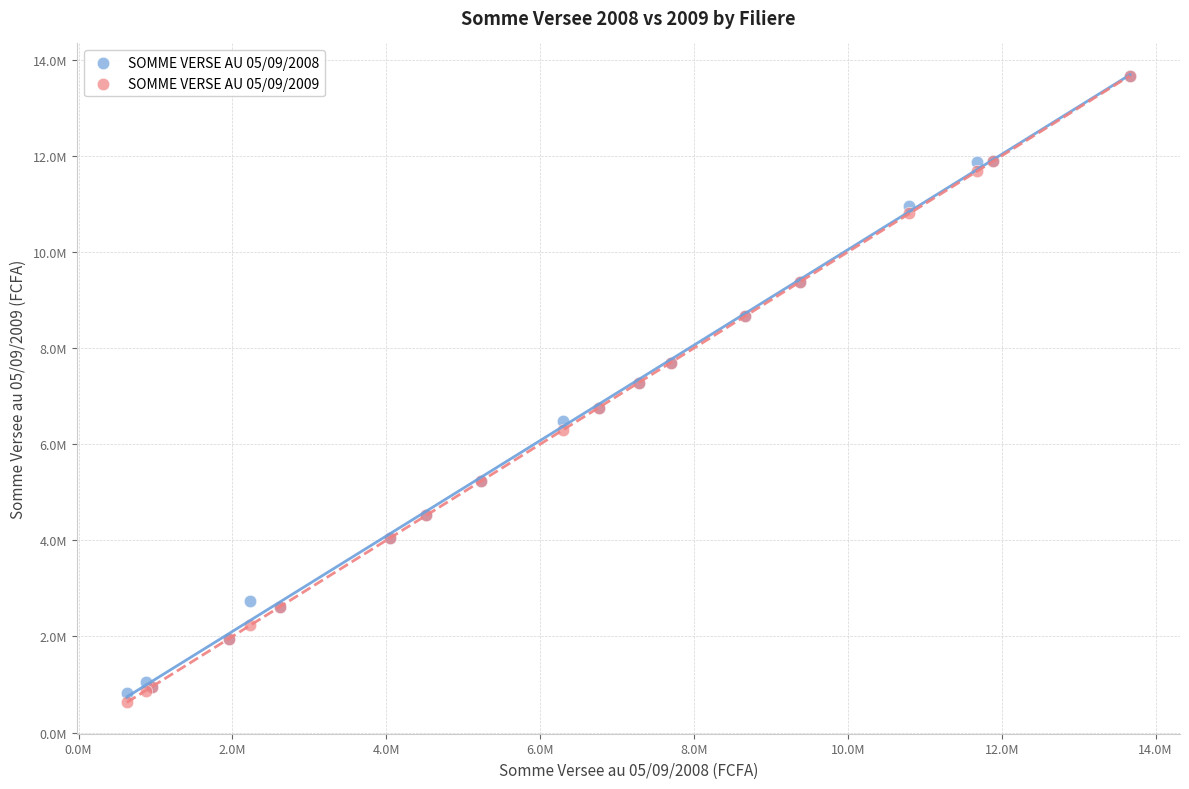

What are all the series names shown in the legend?

SOMME VERSE AU 05/09/2008, SOMME VERSE AU 05/09/2009